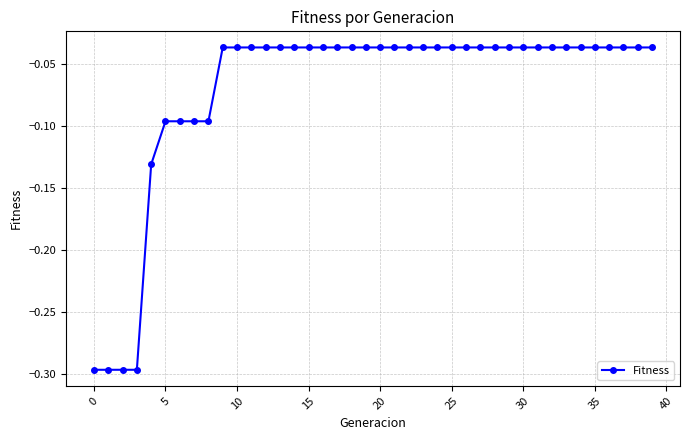

What is the sum of all values?

-2.8